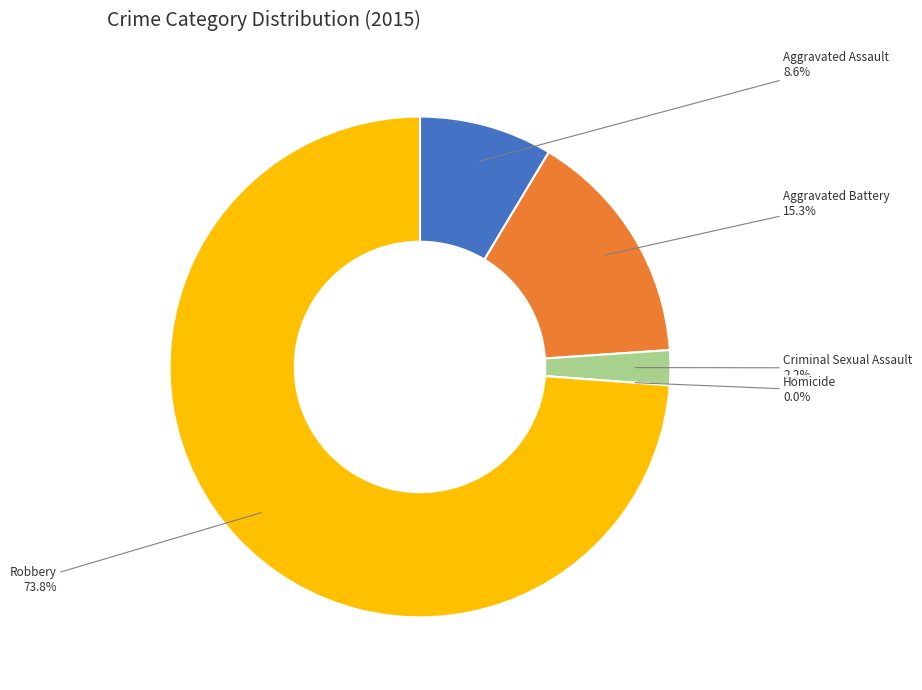

Which slice is the smallest?

Homicide